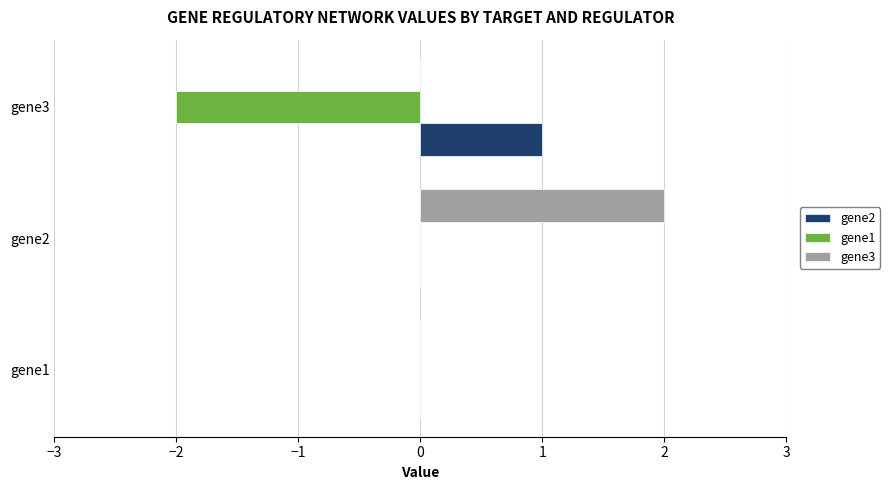

At which category is the sum across all series the highest?

gene2